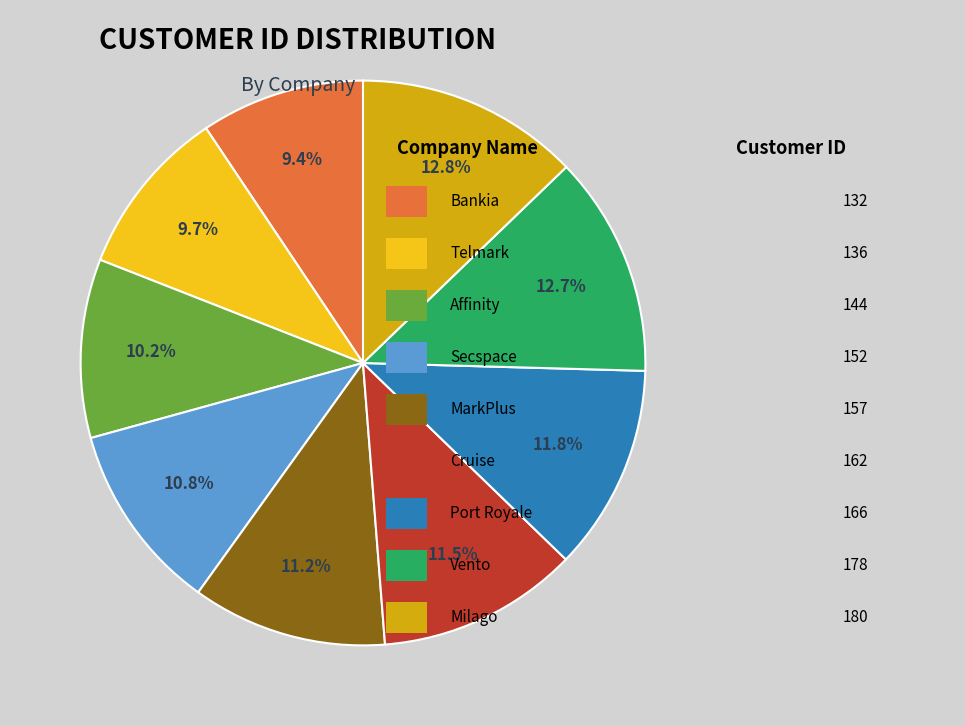

How many segments does this pie chart have?

9